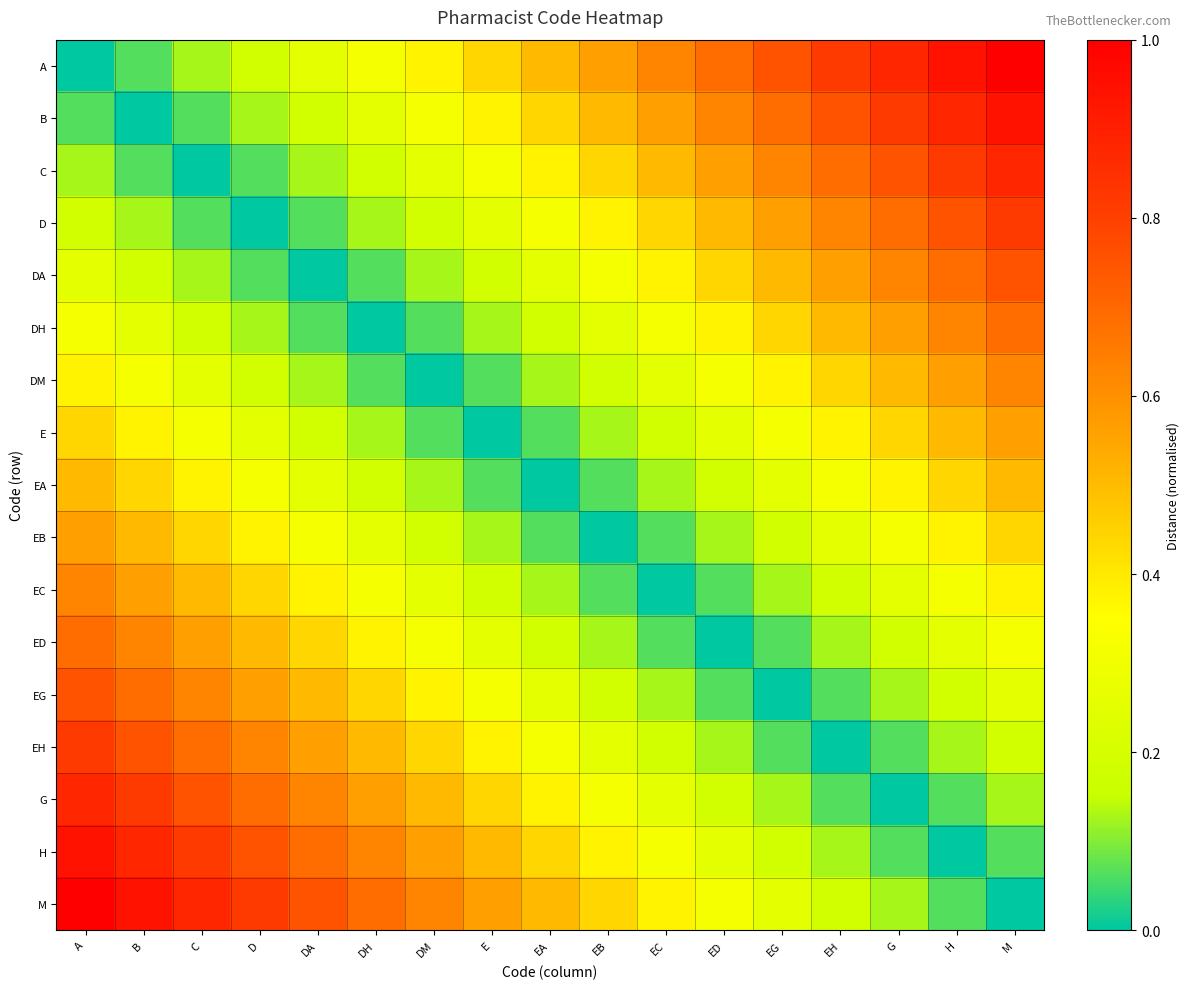

Which category has the lowest value across all series?

A